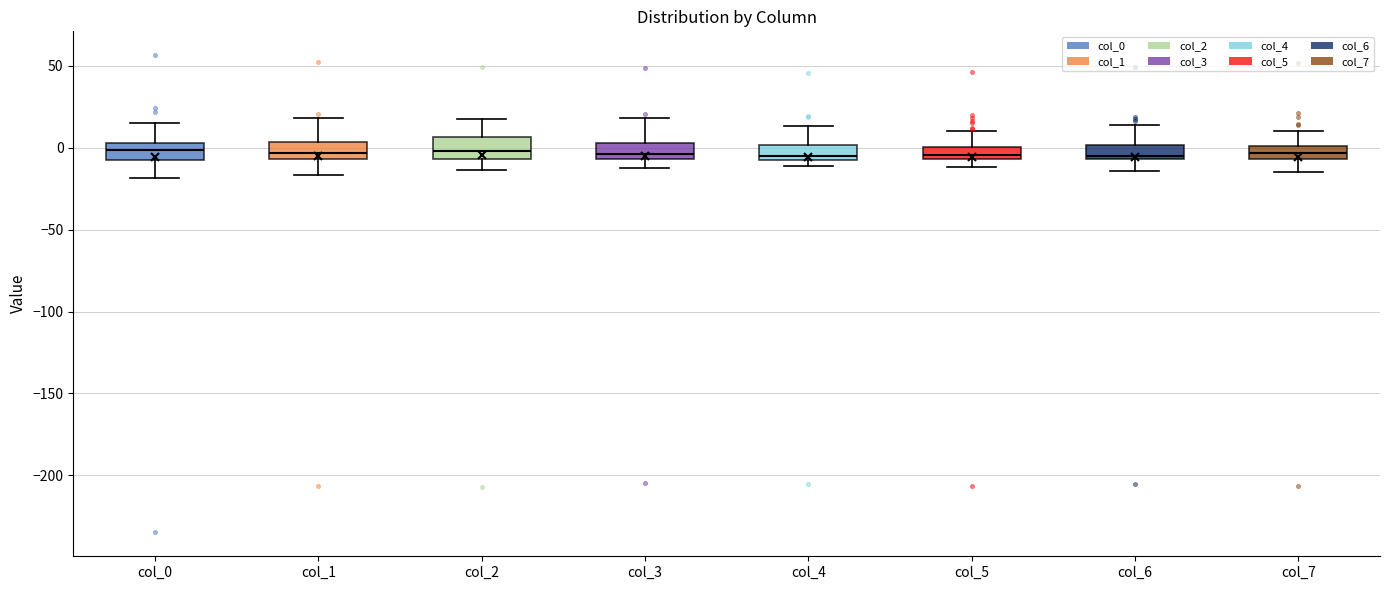

Where does the upper whisker of the box for col_1 end on the y-axis? The values are not printed on the chart, so give them approximately, as read against the axis.

20